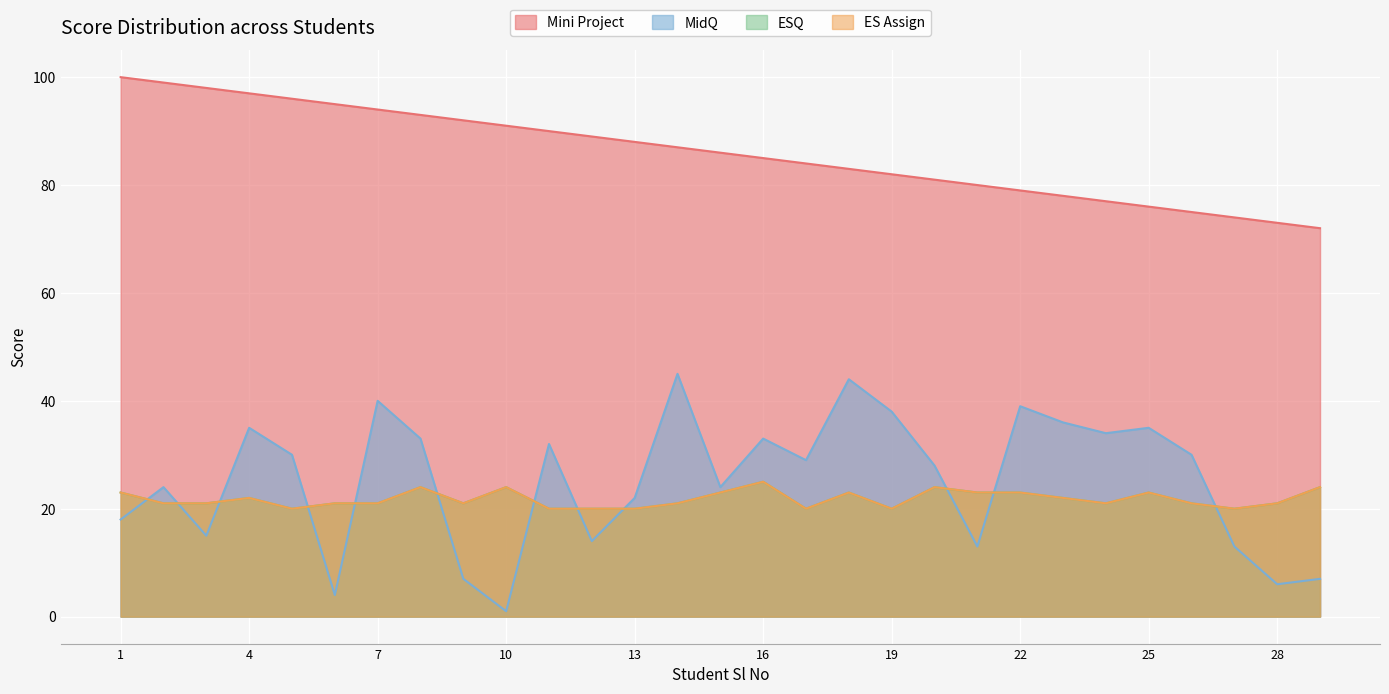

The ES Assign series shows 36 at 16. True or false?

False